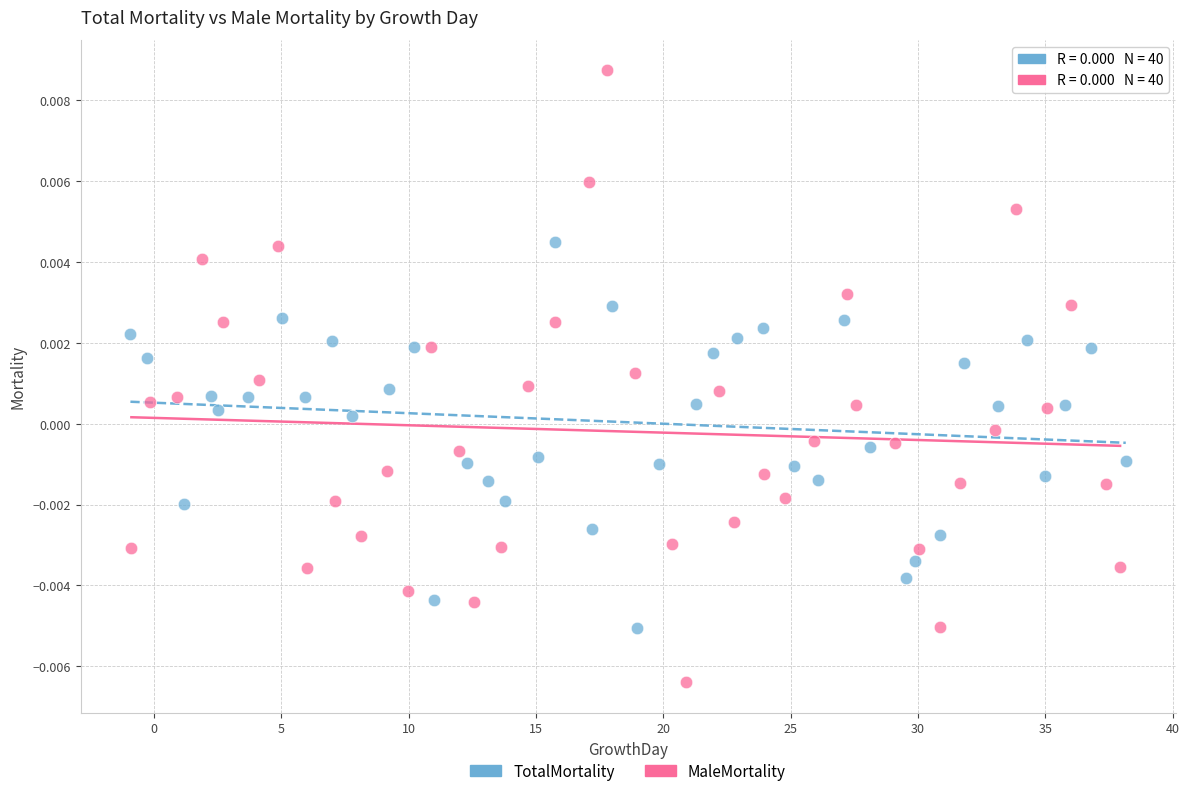

Which series contains the highest Y value?

MaleMortality